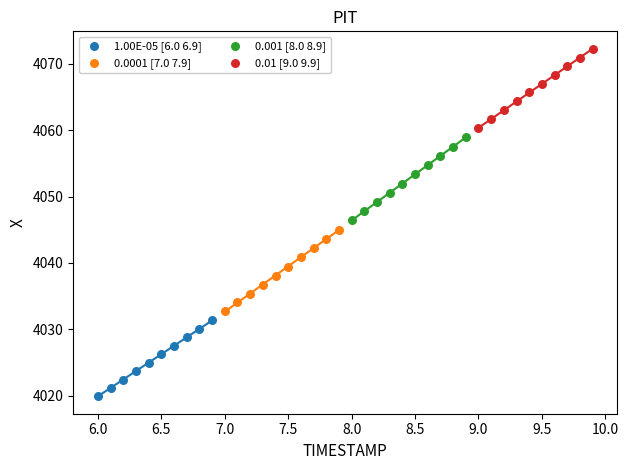

Which series contains the lowest Y value?

1.00E-05 [6.0 6.9]